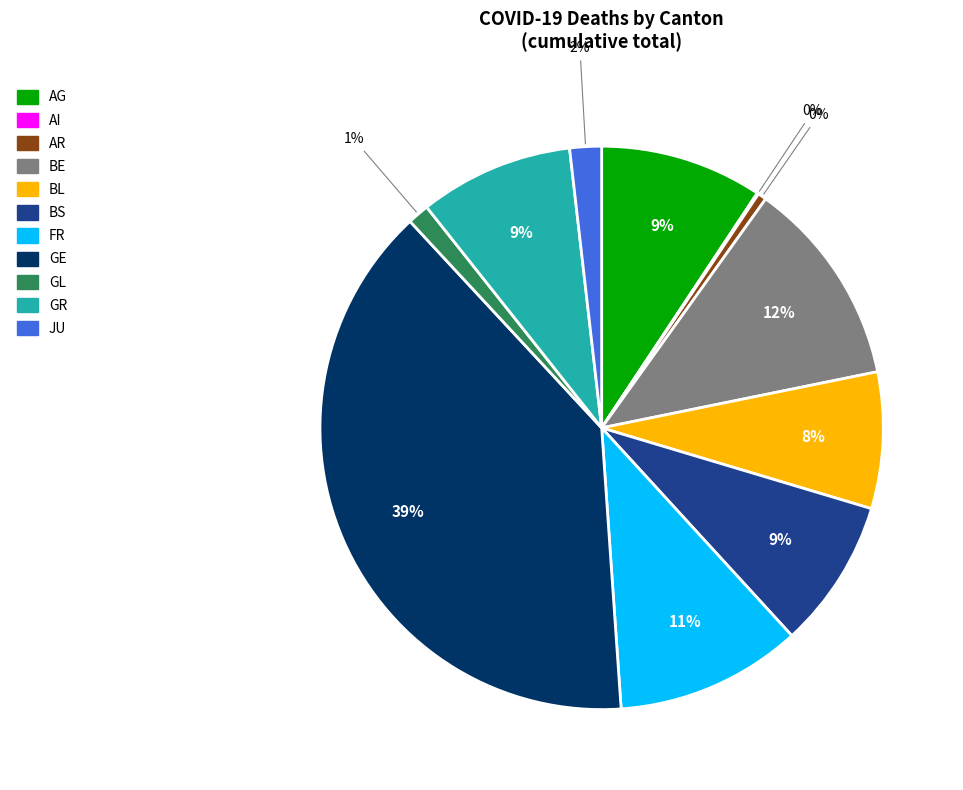

Which slice is the largest?

GE